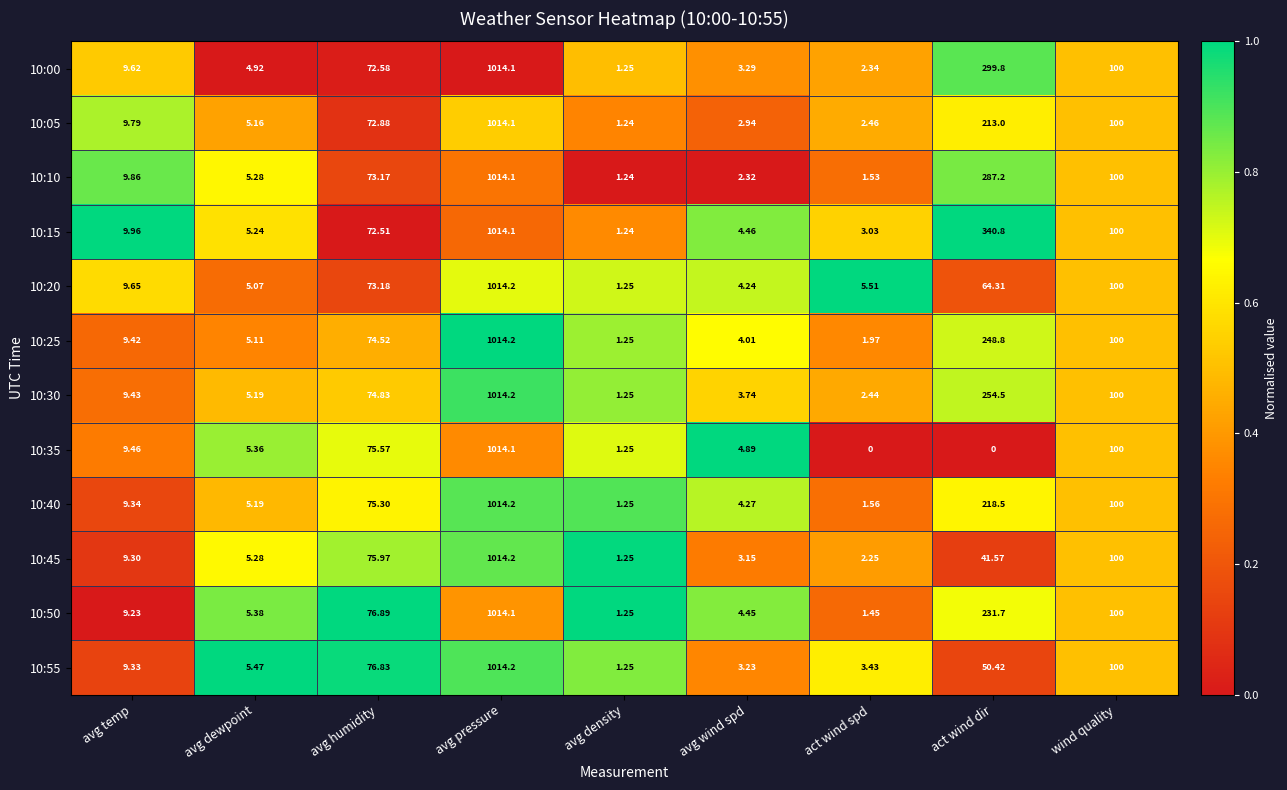

Which category has the lowest value in the 10:25 series?

avg density